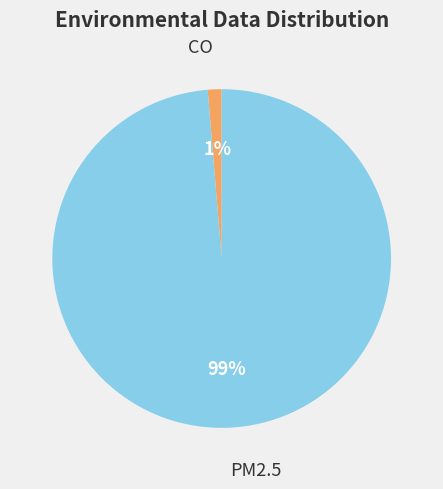

Is the sum of PM2.5 and CO greater than half?

Yes